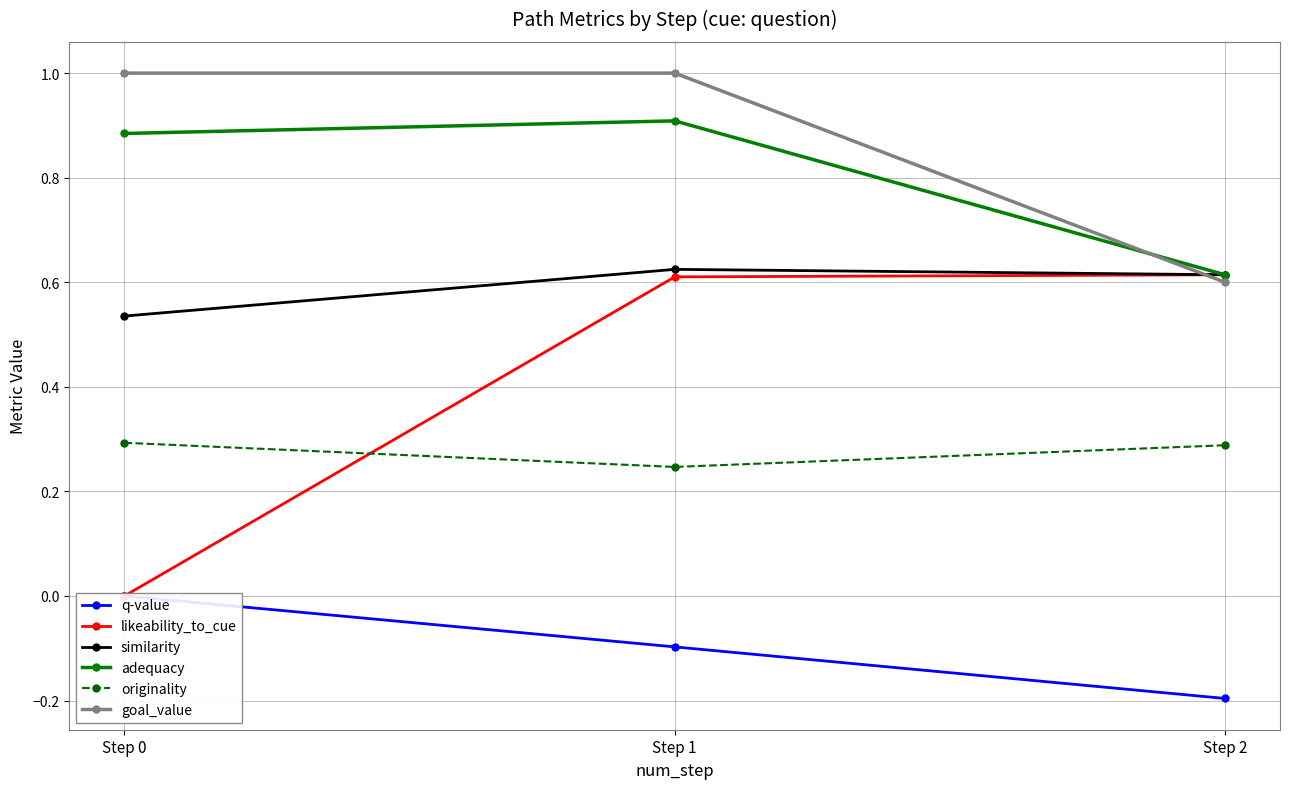

Rank the series by their maximum value, from highest to lowest.

goal_value, adequacy, similarity, likeability_to_cue, originality, q-value